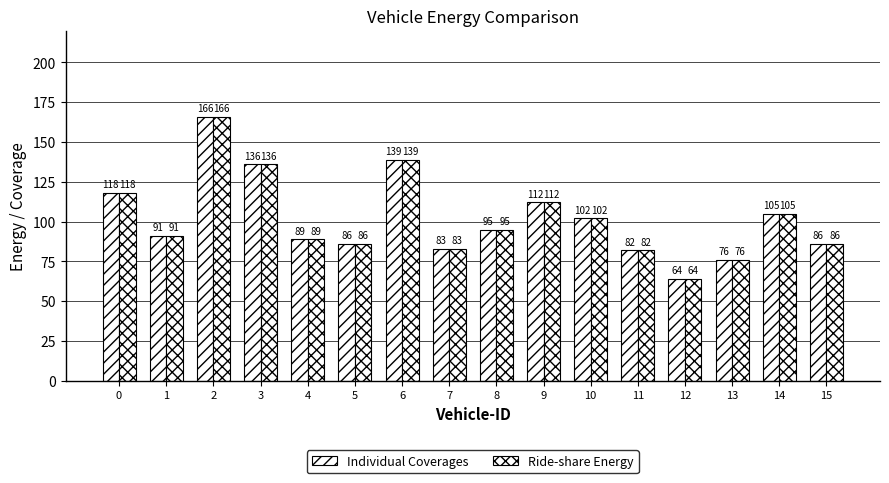

How many categories are shown in the chart?

16